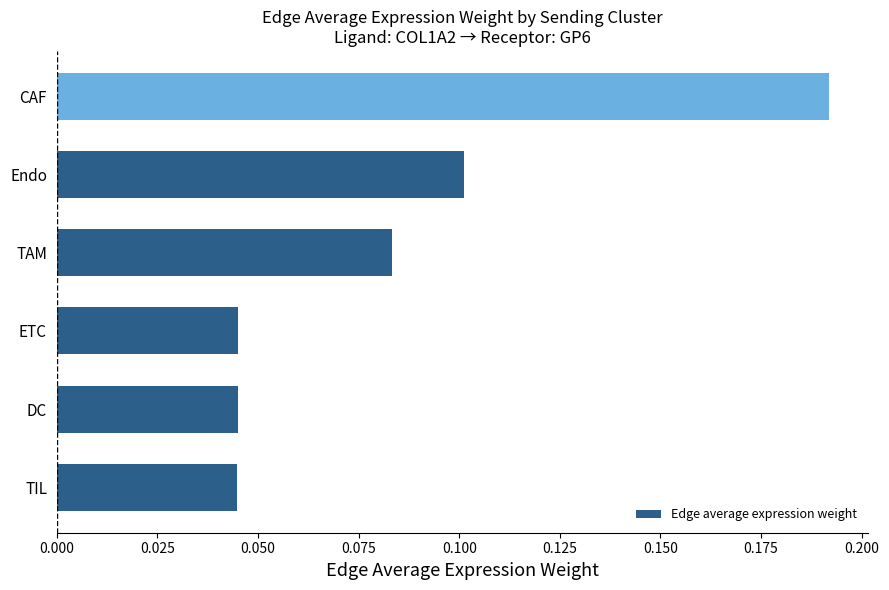

What is the sum of all values?

0.5